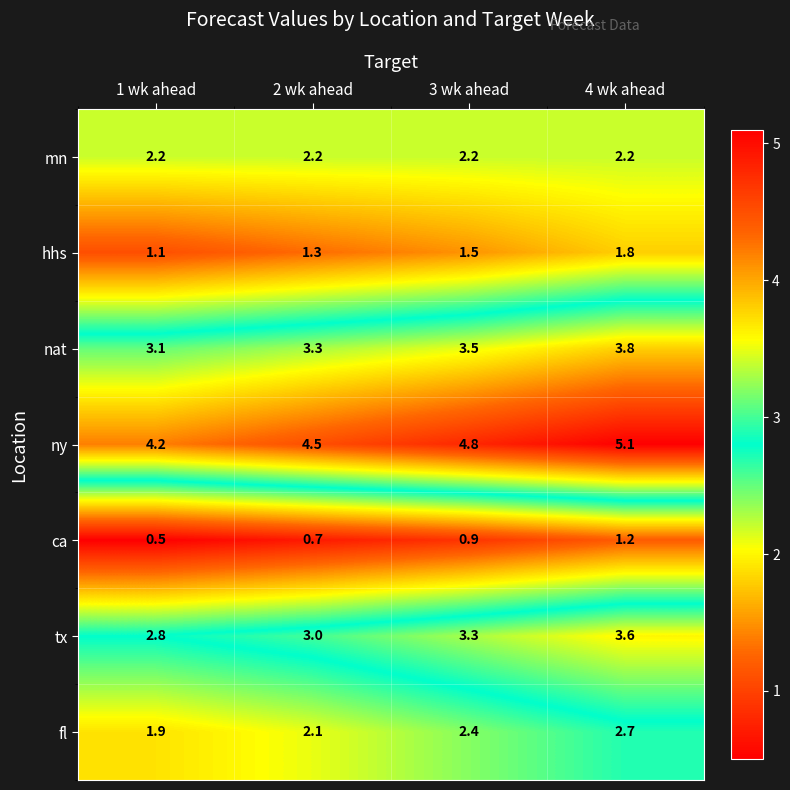

Count the number of data series in this chart.

7